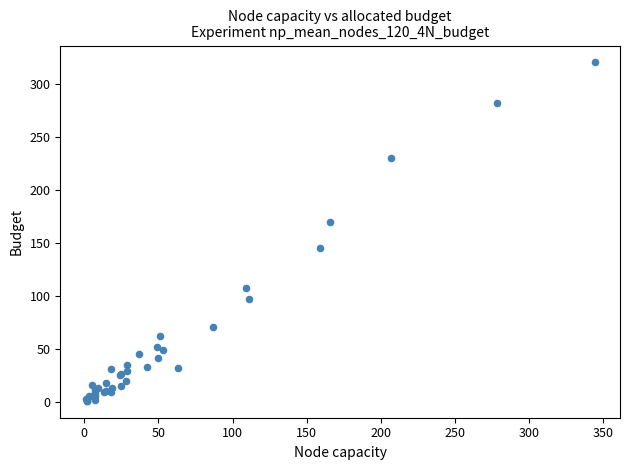

What Y value in the scatter plot is closest to 160?

170